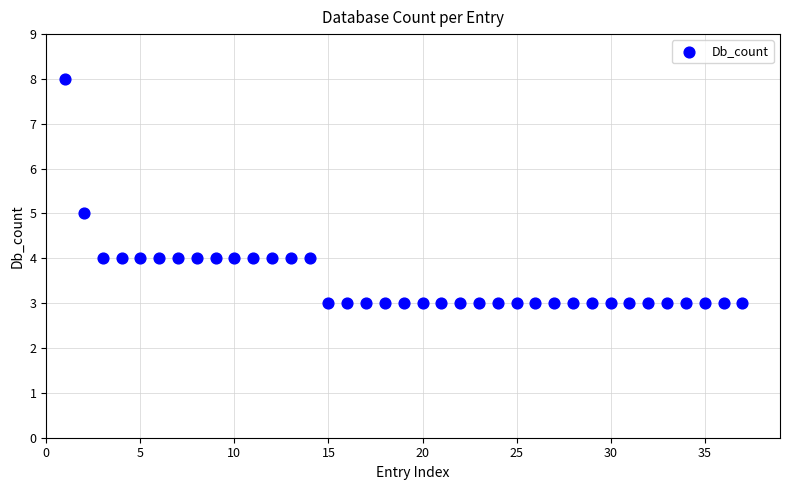

What is the range of X values (max minus min)?

36